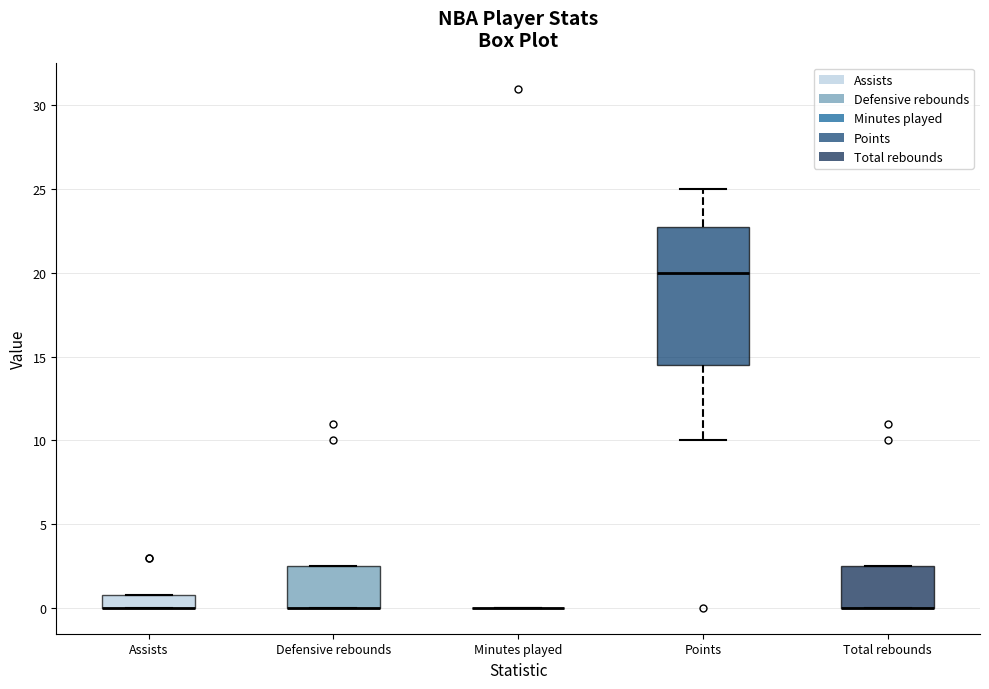

Reading left to right, read every box against the y-axis: the position of its median line, the range the box covers, and the ends of its whiskers. The values are not printed on the chart, so give them approximately, as read against the axis.

Assists: median 0.0 (drawn on the box's lower edge), box 0.0 to 1.0, whiskers 0.0 to 1.0
Defensive rebounds: median 0.0 (drawn on the box's lower edge), box 0.0 to 2.5, whiskers 0.0 to 2.5
Minutes played: box collapsed to a line at 0.0, whiskers 0.0 to 0.0
Points: median 20.0, box 14.5 to 23.0, whiskers 10.0 to 25.0
Total rebounds: median 0.0 (drawn on the box's lower edge), box 0.0 to 2.5, whiskers 0.0 to 2.5